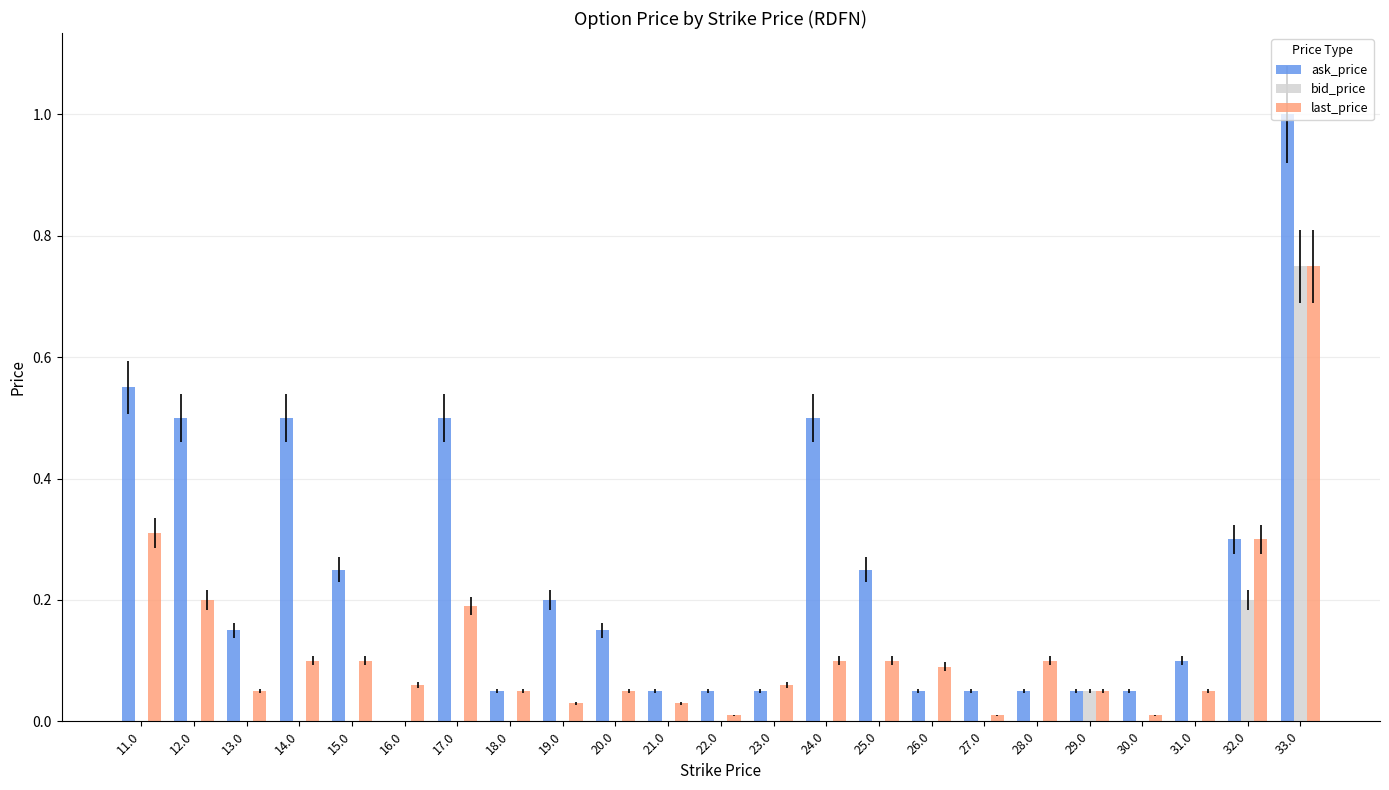

The value of ask_price at 23.0 is 0.0. True or false?

False